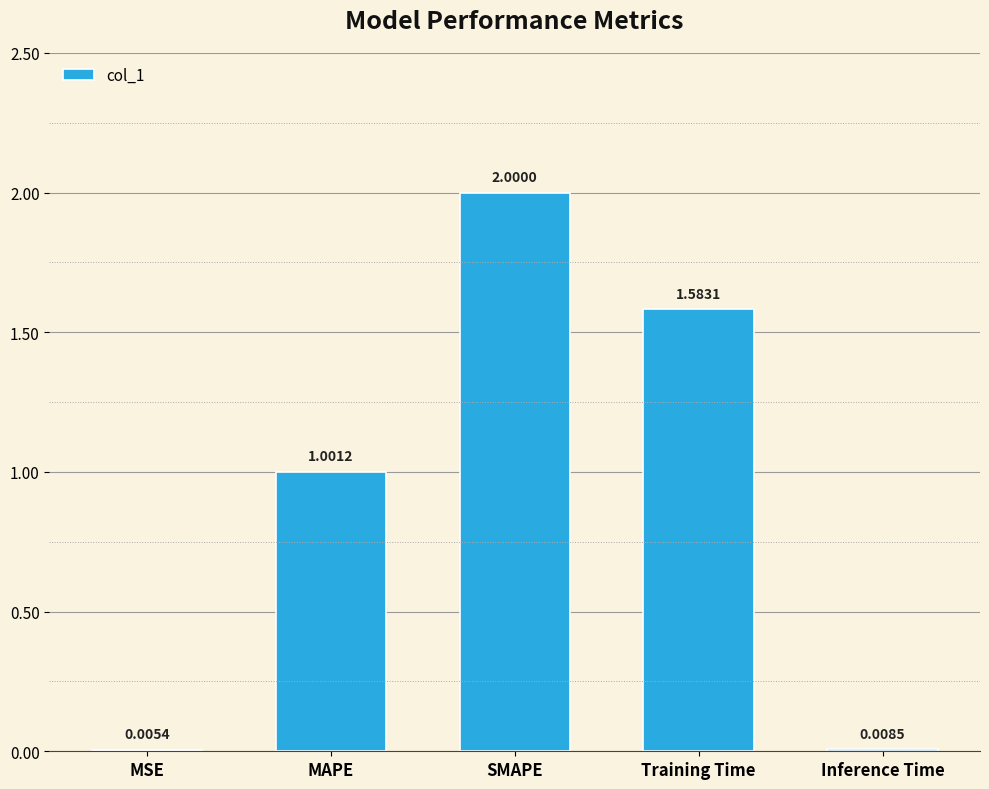

What is the sum of the values at MAPE and SMAPE?

3.0